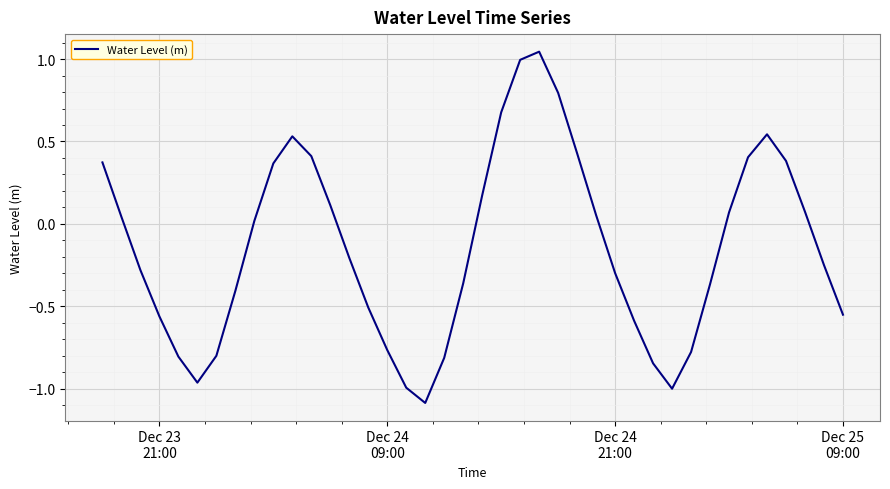

How many lines are shown in the chart?

1